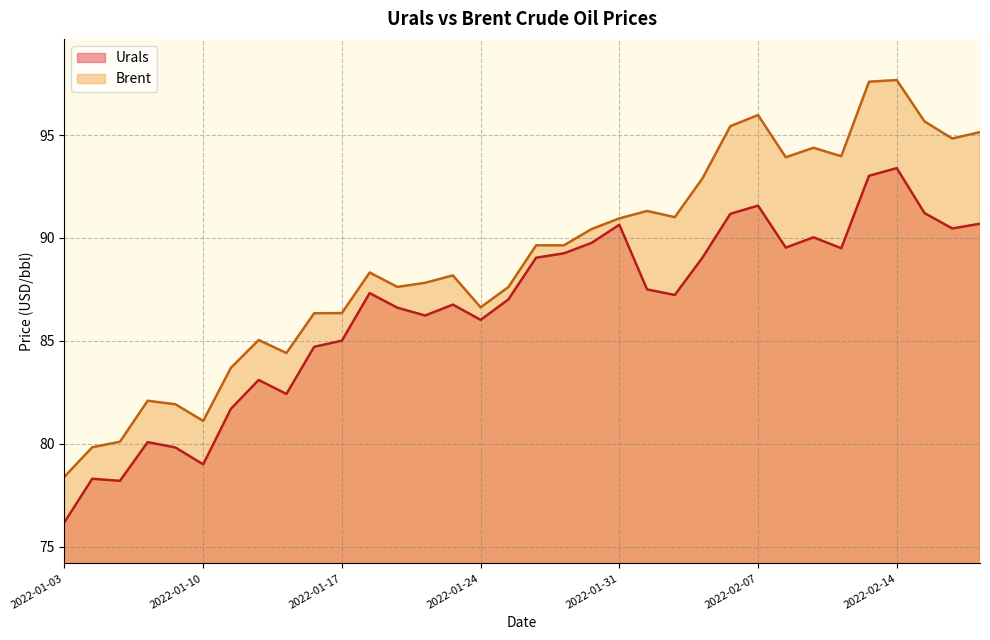

List the labels in order of Brent value, smallest first.

2022-01-03, 2022-01-04, 2022-01-05, 2022-01-10, 2022-01-07, 2022-01-06, 2022-01-11, 2022-01-13, 2022-01-12, 2022-01-14, 2022-01-17, 2022-01-24, 2022-01-25, 2022-01-19, 2022-01-20, 2022-01-21, 2022-01-18, 2022-01-26, 2022-01-27, 2022-01-28, 2022-01-31, 2022-02-02, 2022-02-01, 2022-02-03, 2022-02-08, 2022-02-10, 2022-02-09, 2022-02-16, 2022-02-17, 2022-02-04, 2022-02-15, 2022-02-07, 2022-02-11, 2022-02-14